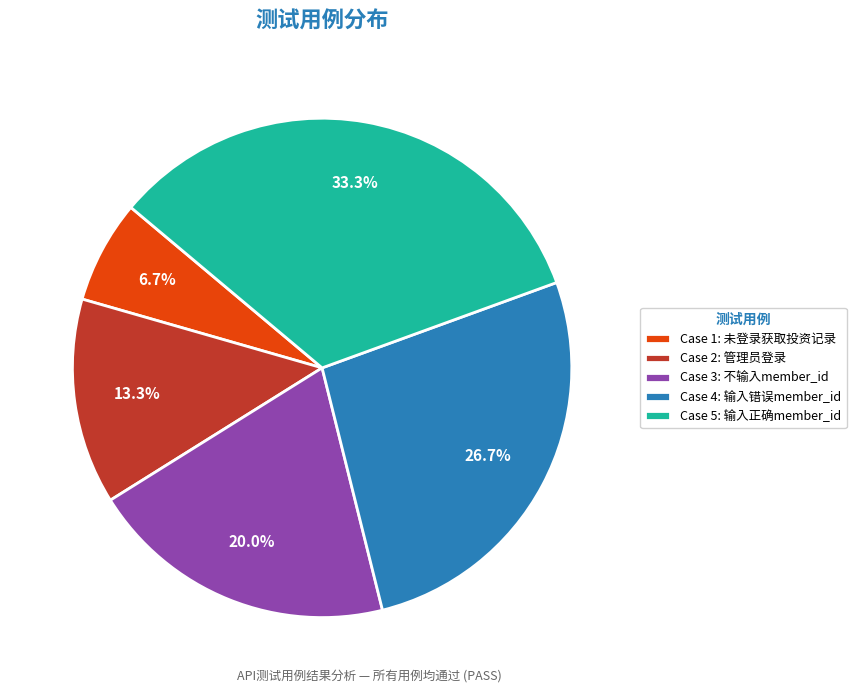

Which category has the smallest portion of the pie?

Case 1: 未登录获取投资记录